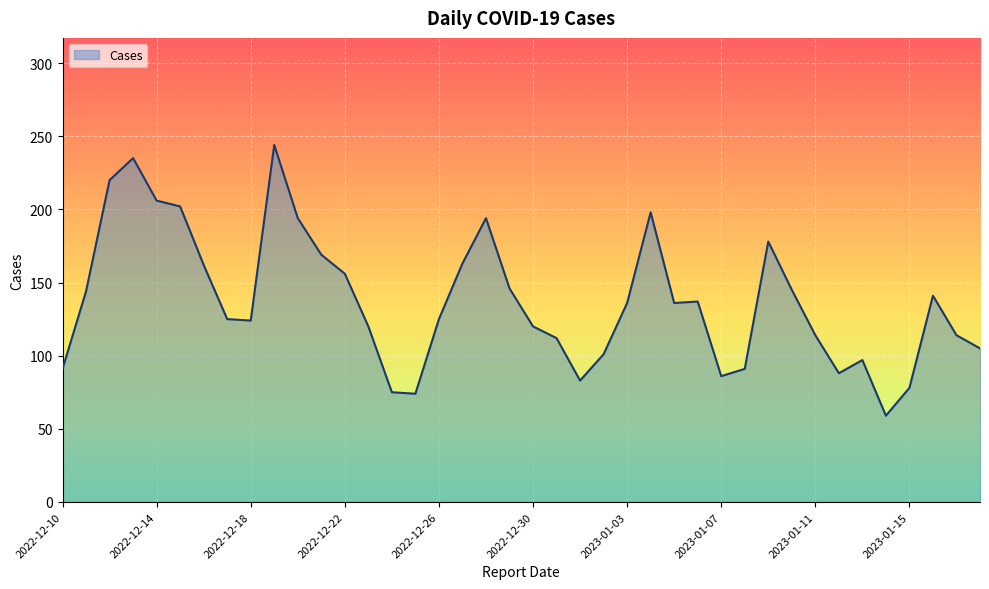

What is the maximum value shown in the chart?

244